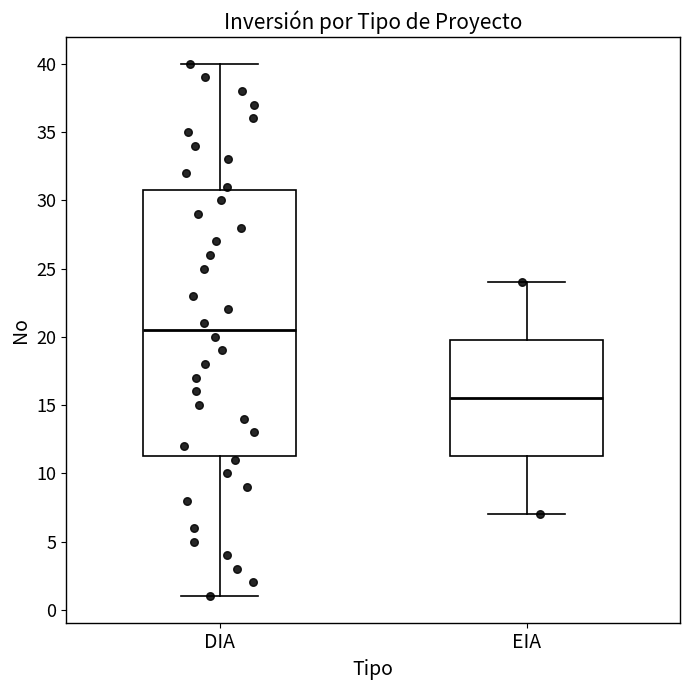

Where does the upper whisker of the box for EIA end on the y-axis? The values are not printed on the chart, so give them approximately, as read against the axis.

24.0